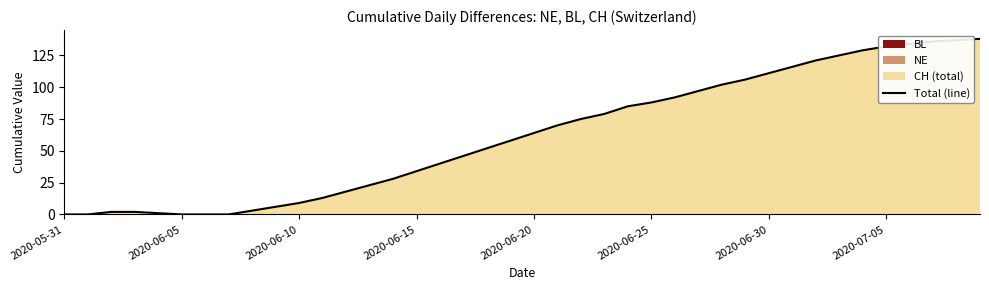

The value of Total (line) at 2020-06-30 is 111. True or false?

True